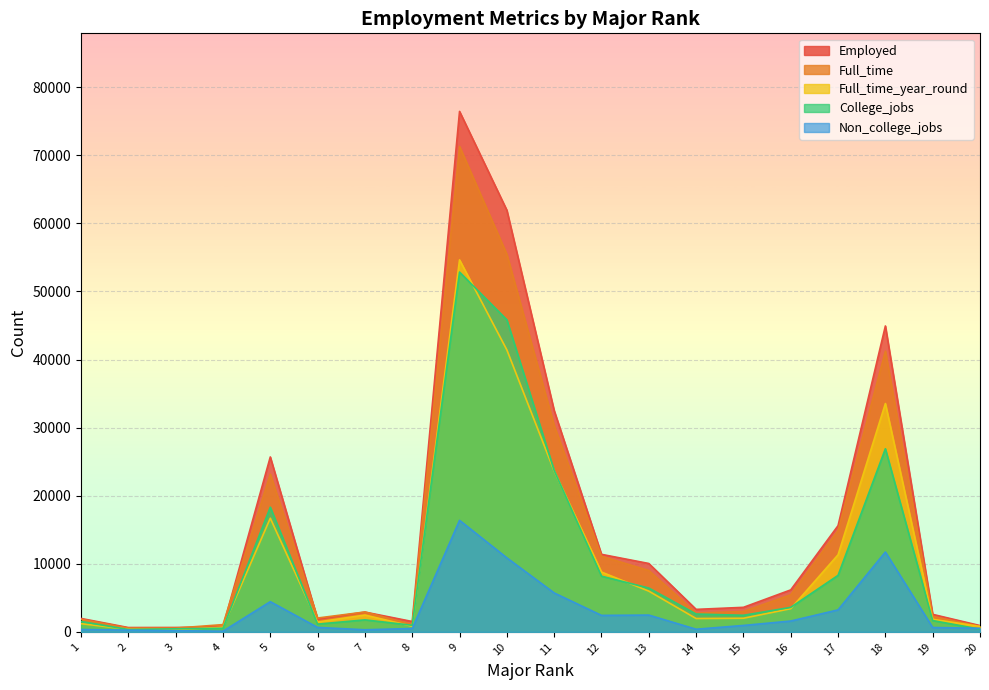

Read the Full_time value at 8, to the nearest 50.

1100